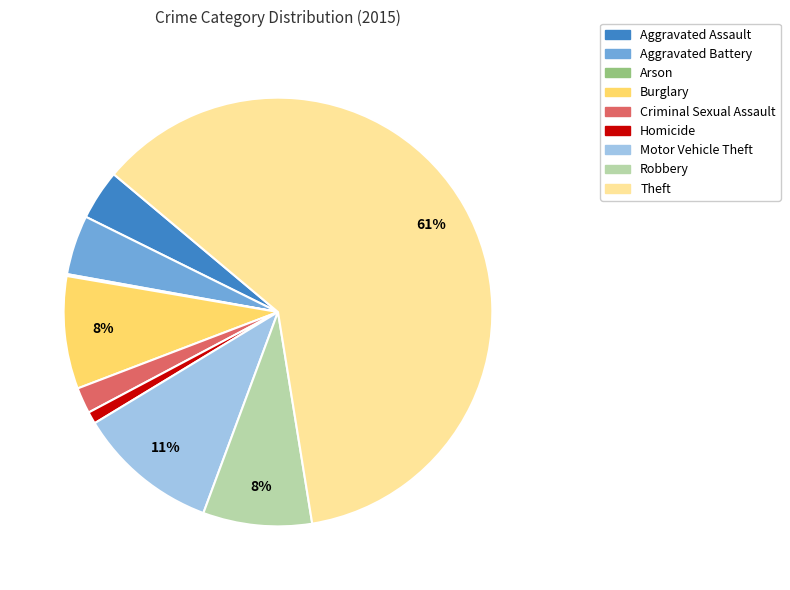

What is the majority slice?

Theft